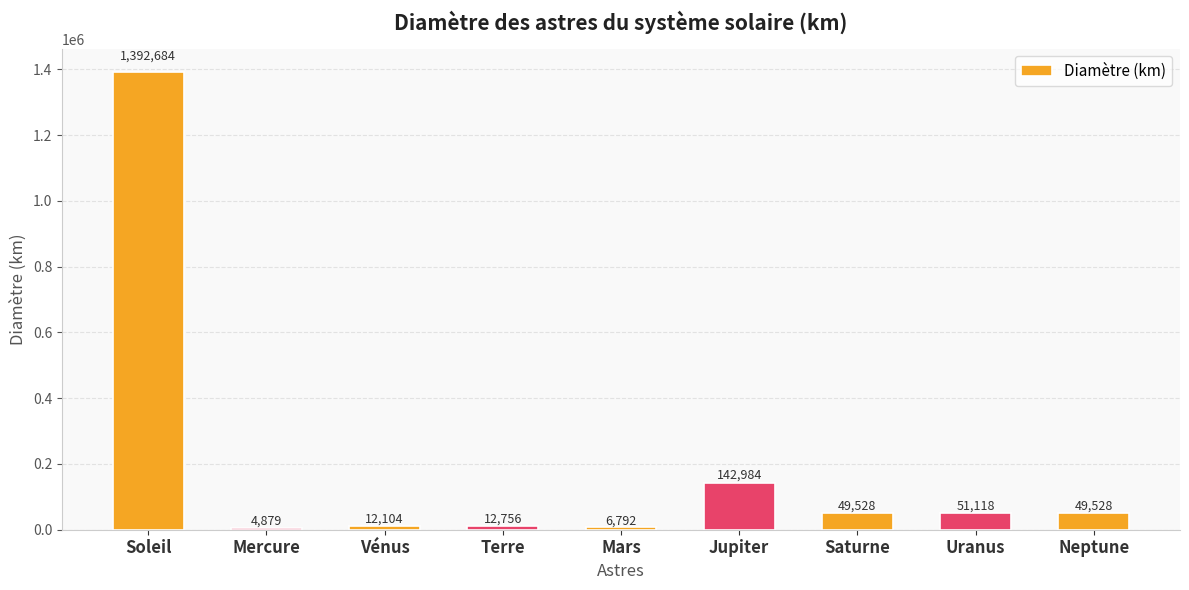

What is the greatest value displayed?

1392684.0